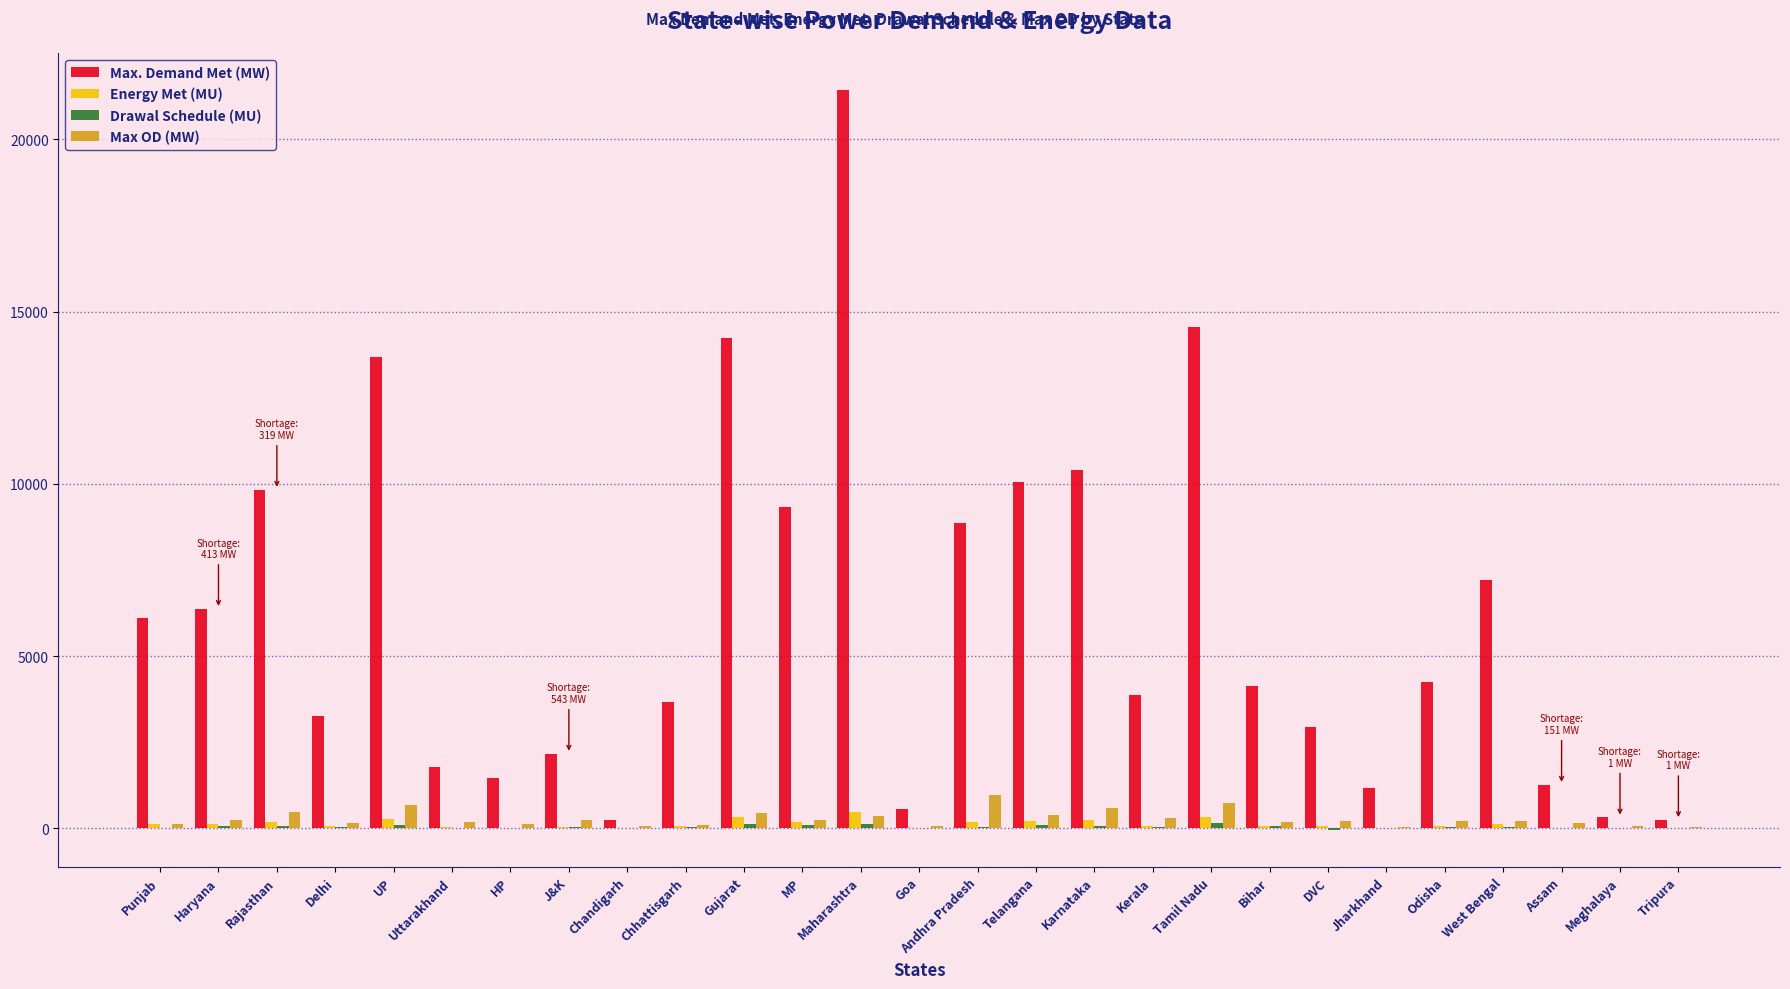

Does the chart contain stacked bars?

No